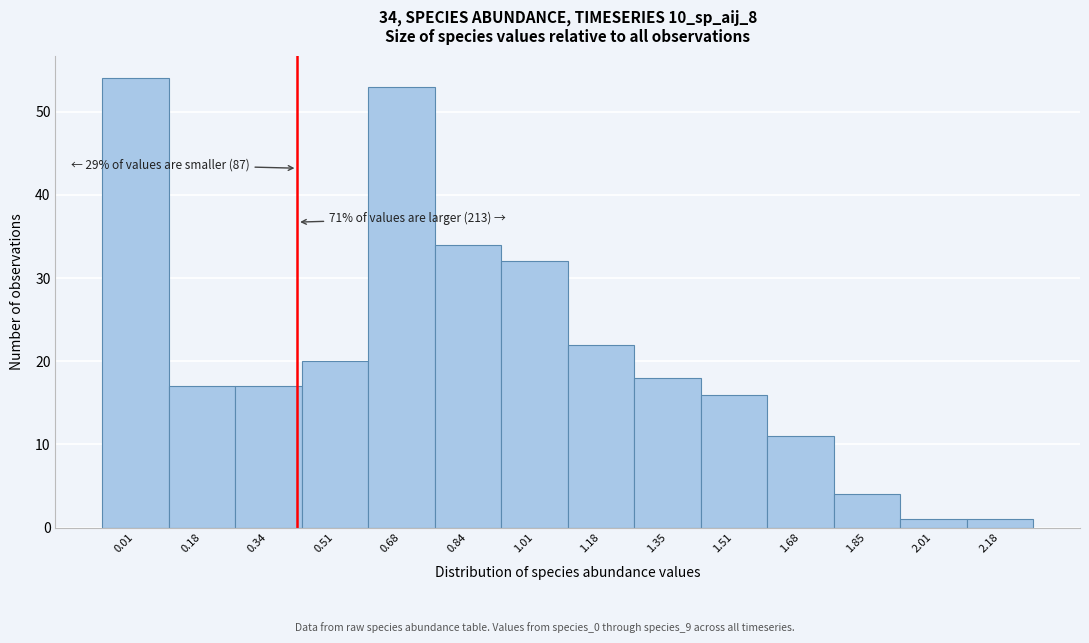

Reading right to left, what are all the values shown in this chart?

1	1	4	11	16	18	22	32	34	53	20	17	17	54